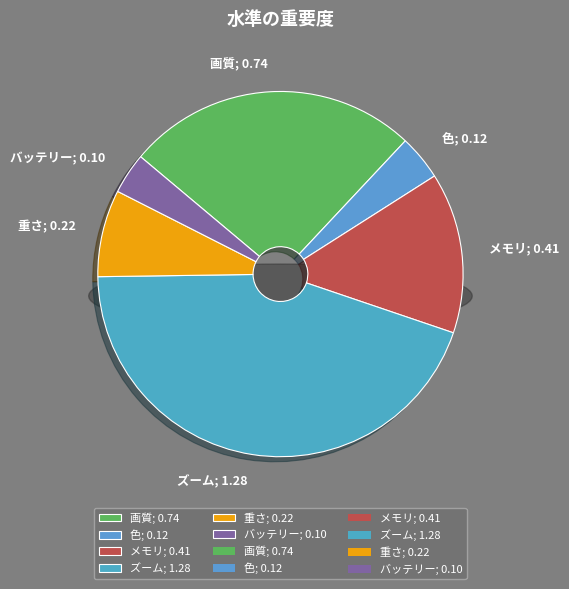

Does ズーム account for over 50% of the chart?

No